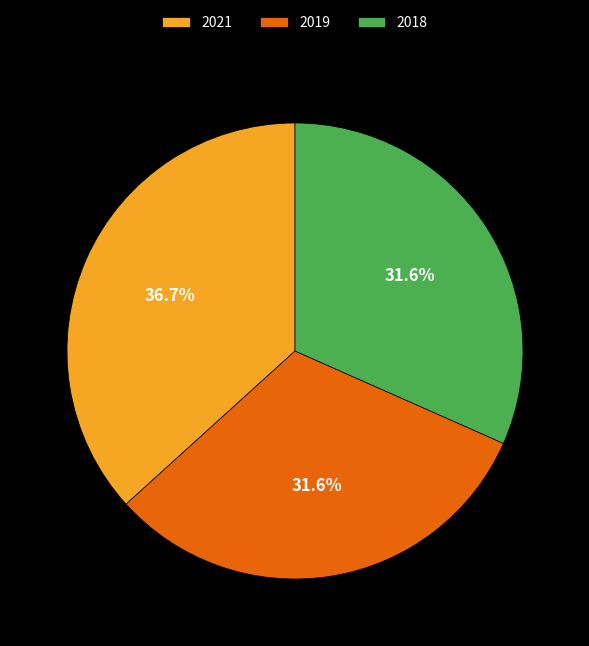

Approximately how many times larger is the value at 2018 compared to 2021?

0.9